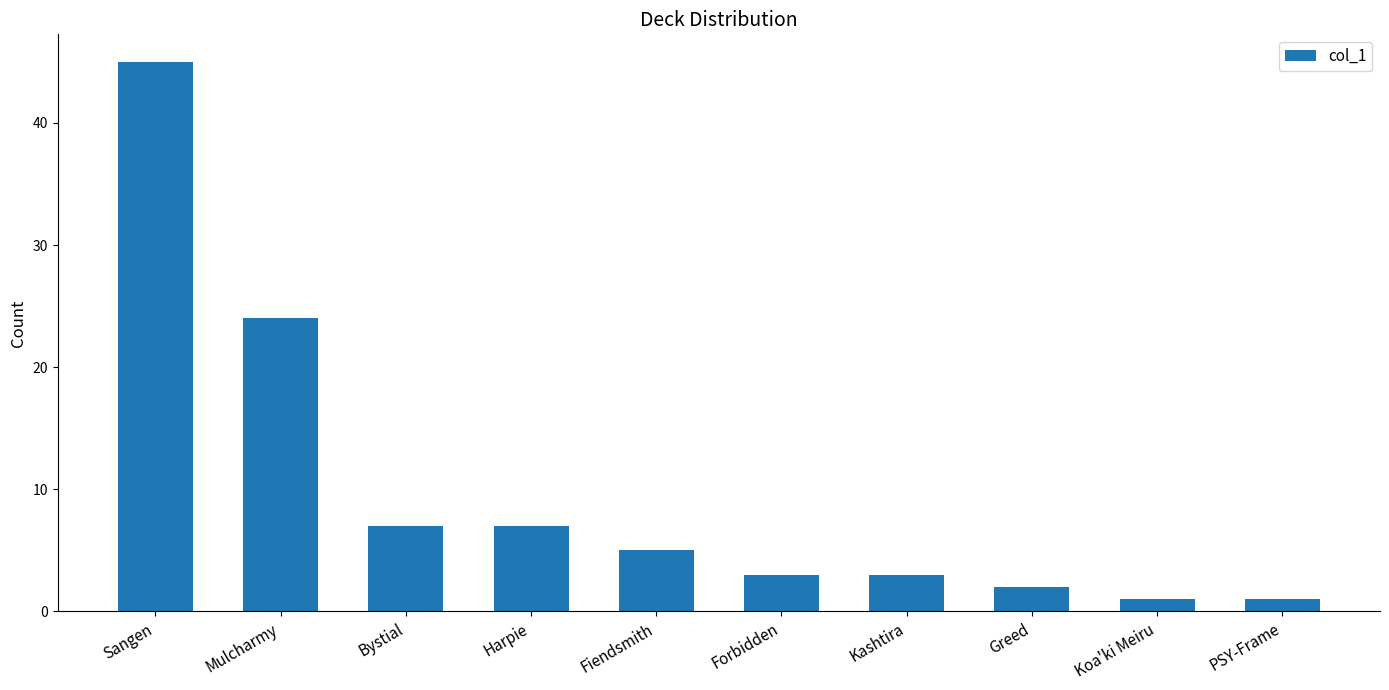

What is the maximum value shown in the chart?

45